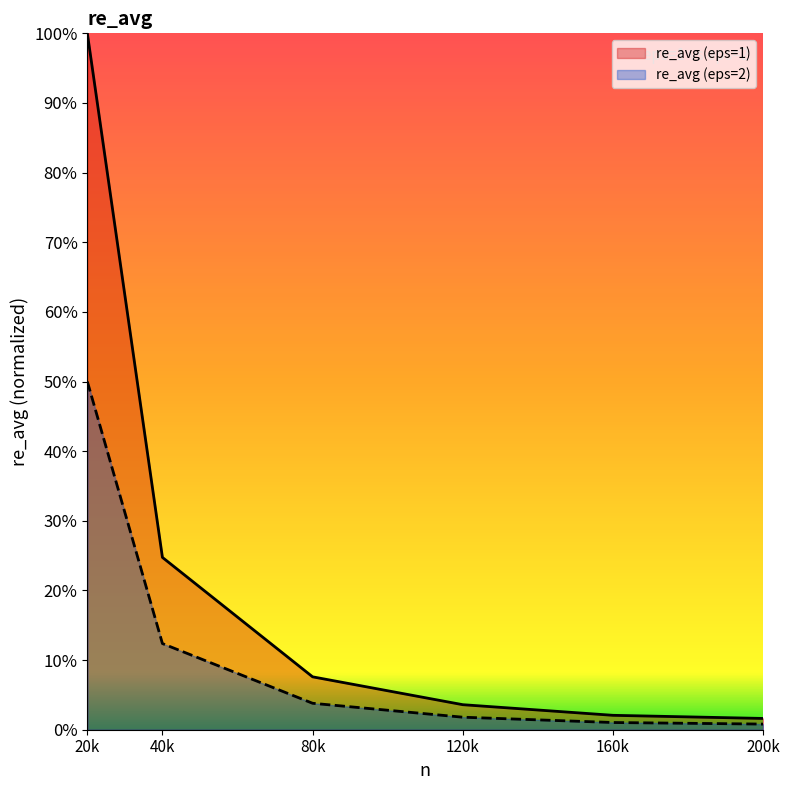

What is the average value of the re_avg (eps=1) series?

0.2